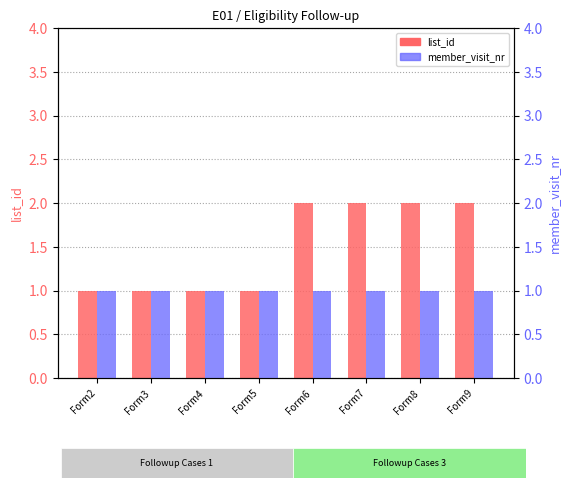

Which has a higher value, Form5 or Form4?

Form5